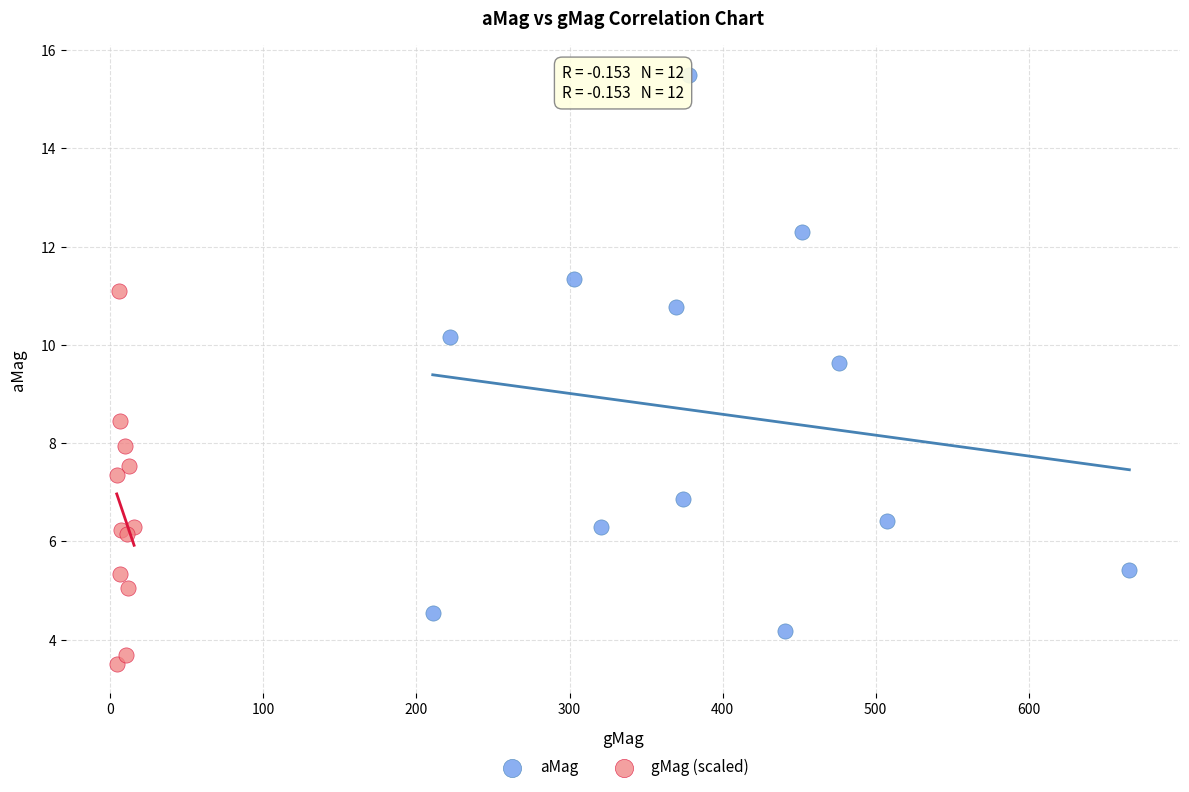

Which series reaches the maximum Y coordinate?

aMag